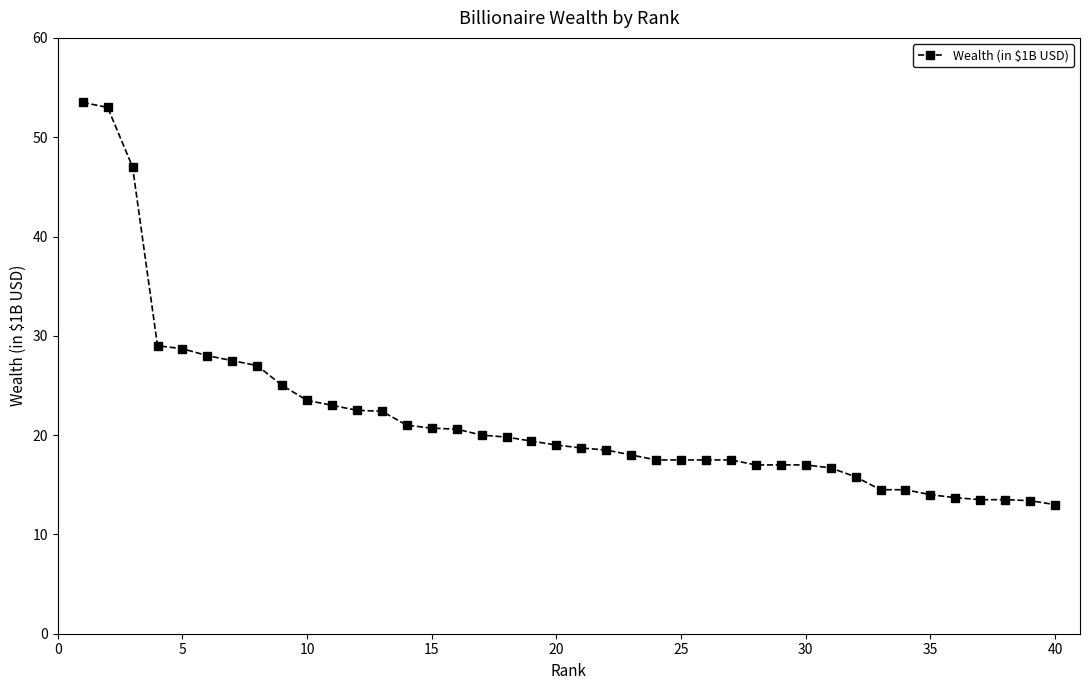

What is the smallest value displayed?

13.0